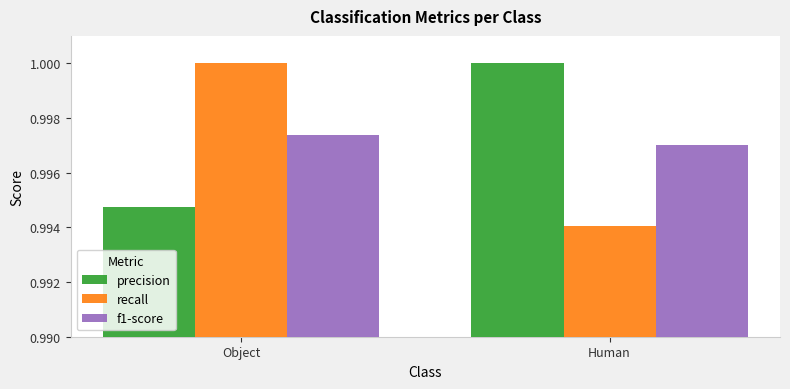

Which series has the widest spread of values?

recall